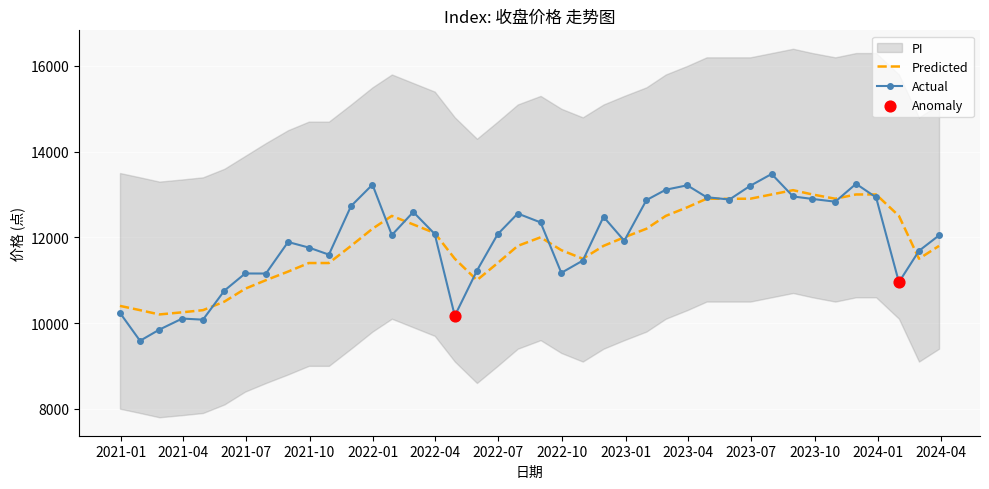

What is the highest value of the Predicted series?

13100.0